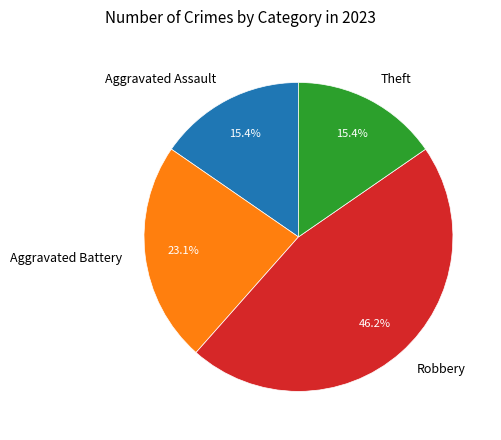

Approximately how many times larger is the value at Aggravated Assault compared to Robbery?

0.3